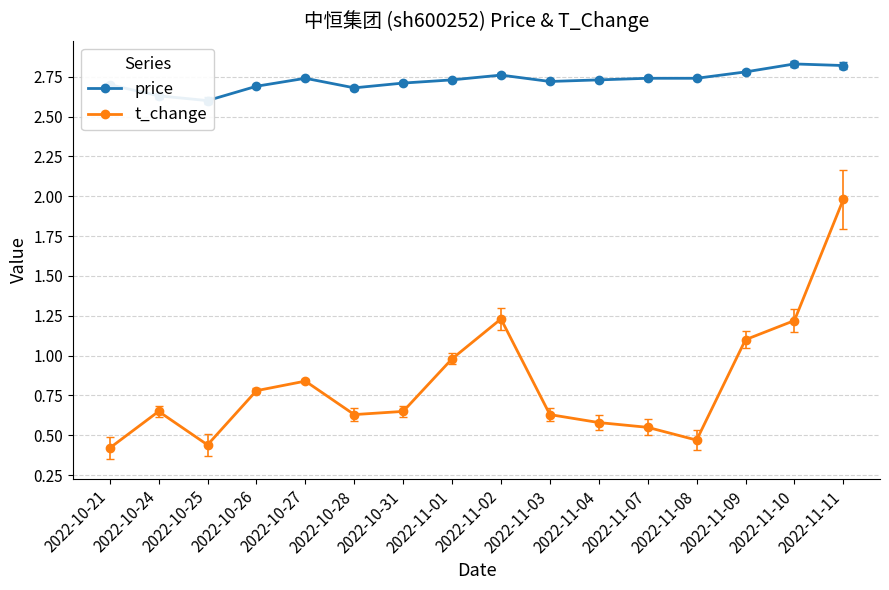

Which series changed the most between 2022-10-21 and 2022-11-03?

t_change